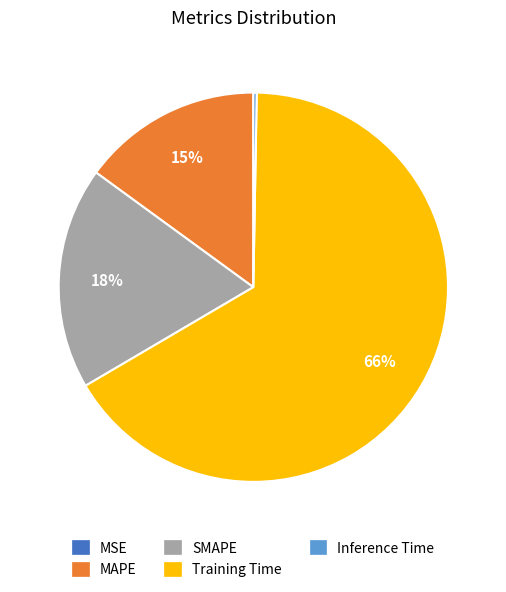

What is the largest slice in the pie chart?

Training Time